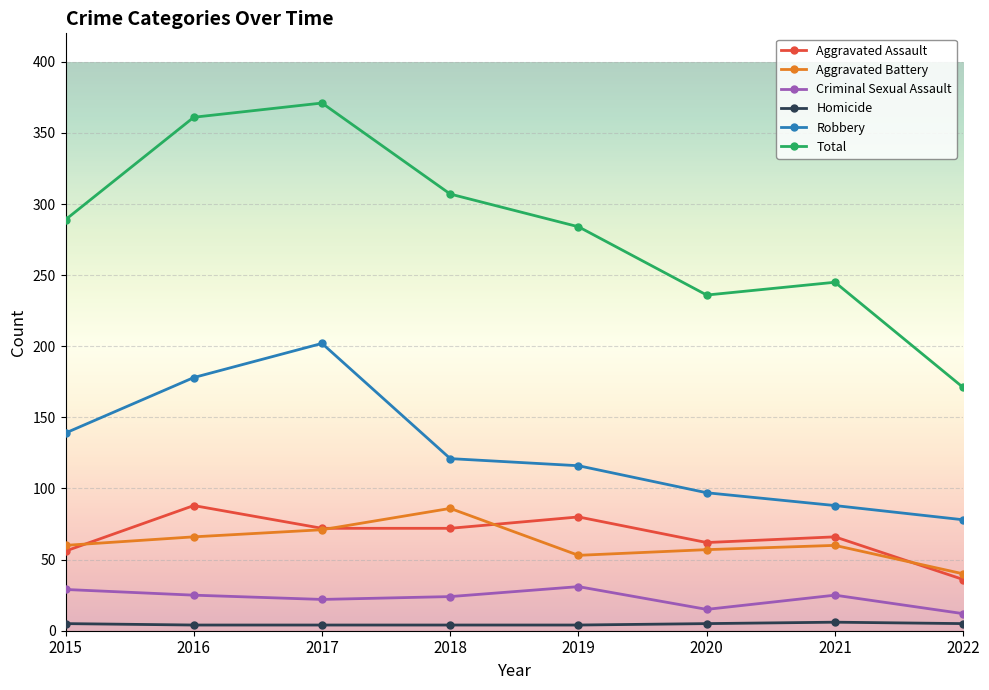

The Robbery series shows 116 at 2019. True or false?

True